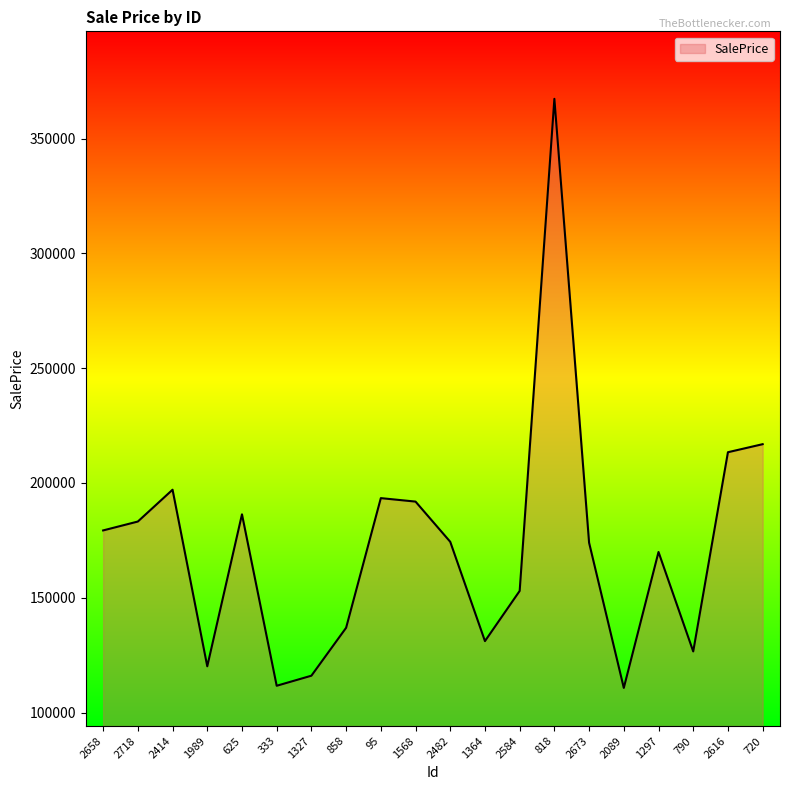

What is the change in value from 2673 to 720?

+42907.8